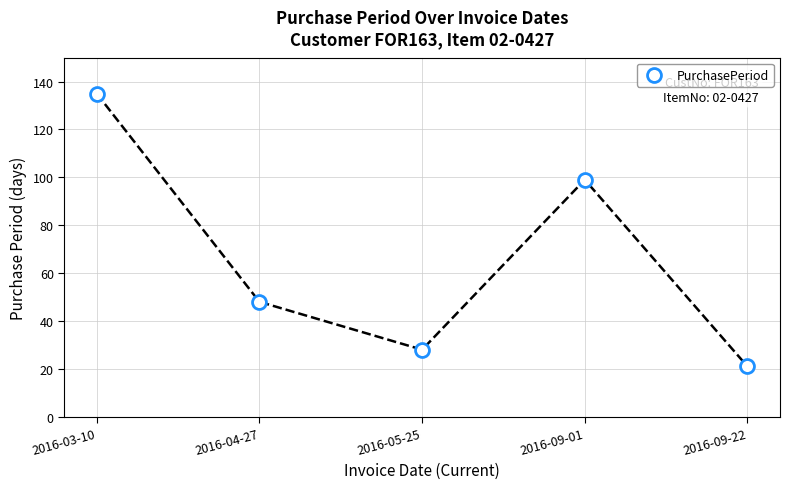

The value at 2016-09-01 is 50. True or false?

False